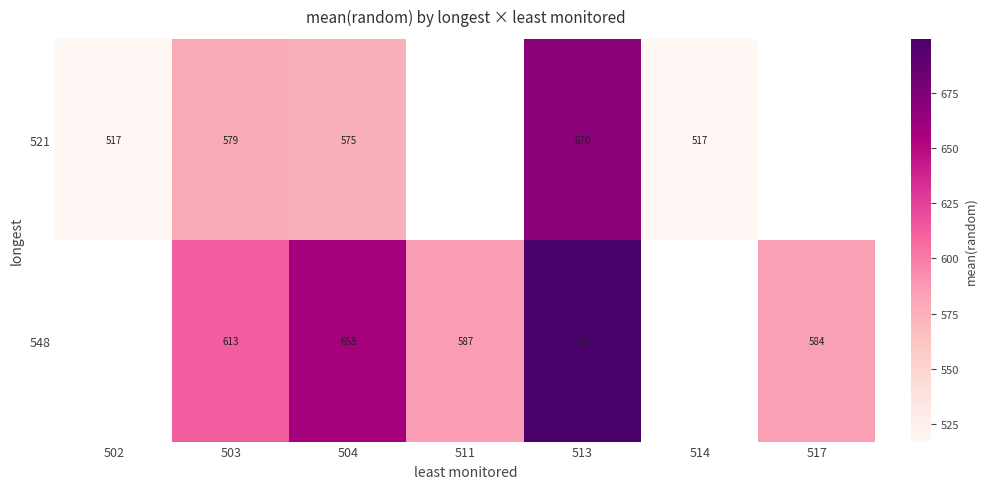

What is the total value across all series at 503?

1192